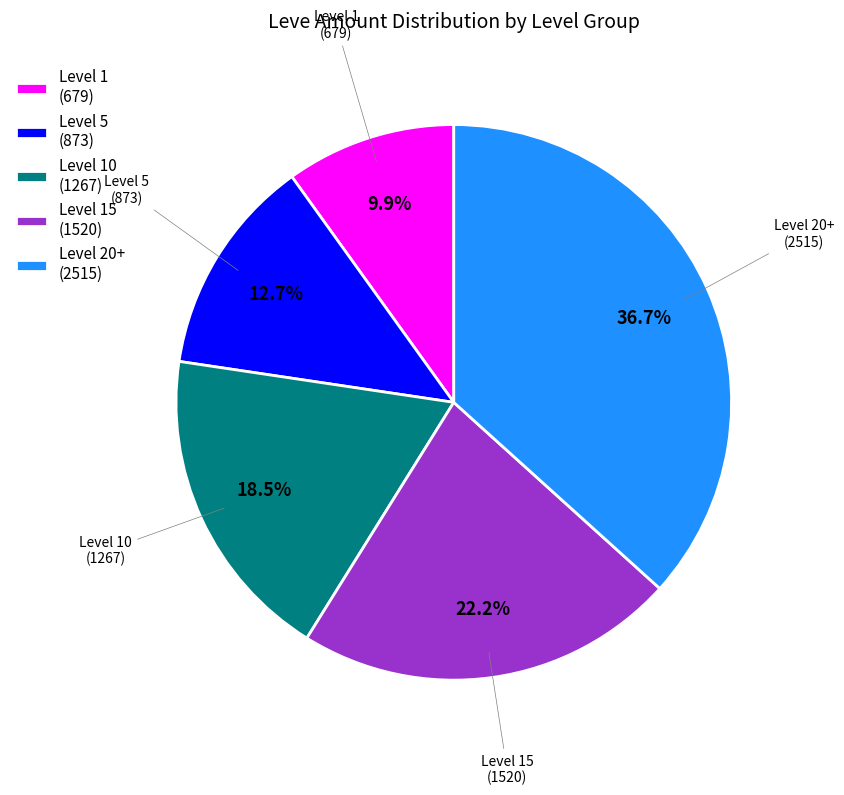

Which has a higher value, Level 1 (679) or Level 10 (1267)?

Level 10 (1267)